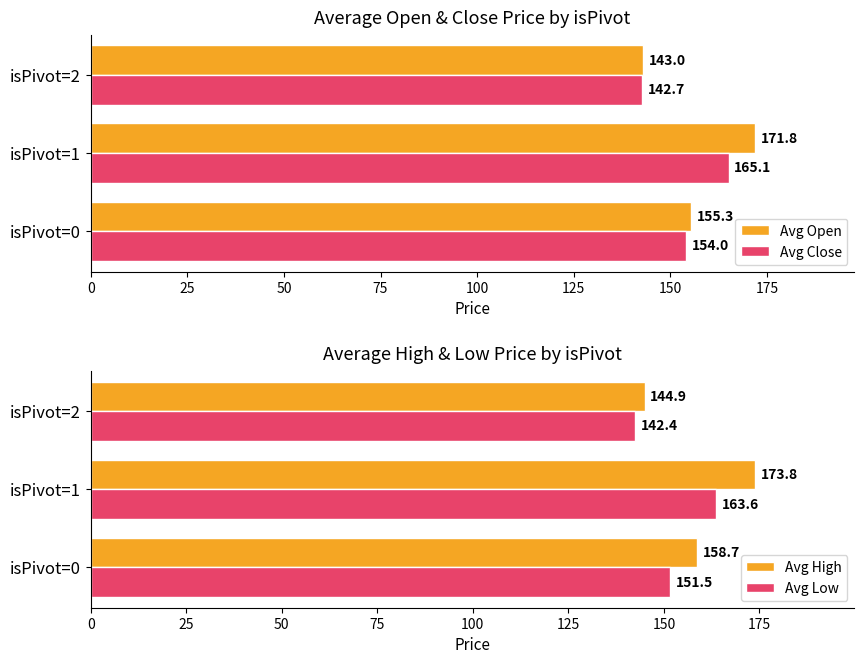

Does the chart contain any negative values?

No